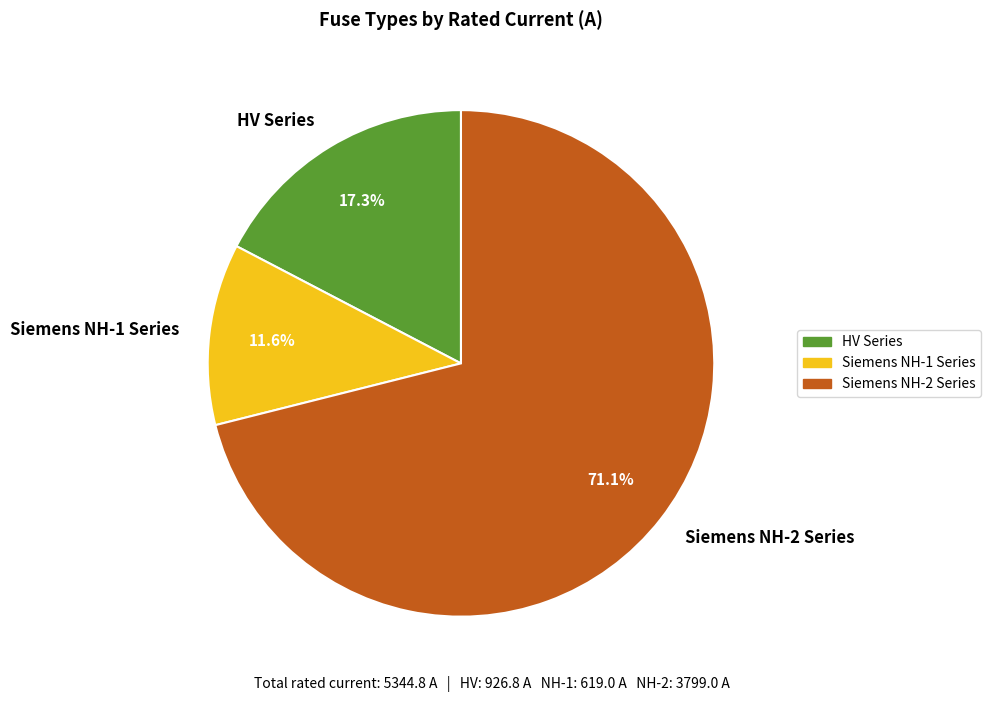

Rank the categories by value from highest to lowest.

Siemens NH-2 Series, HV Series, Siemens NH-1 Series